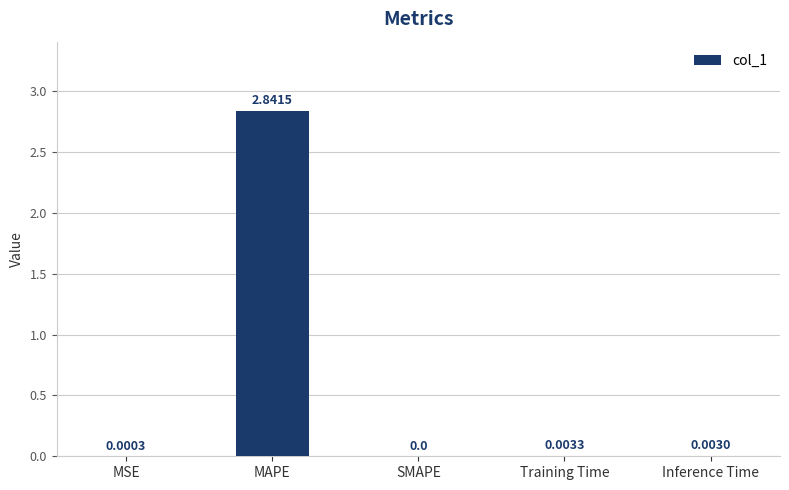

At which label is the value closest to 1?

Training Time